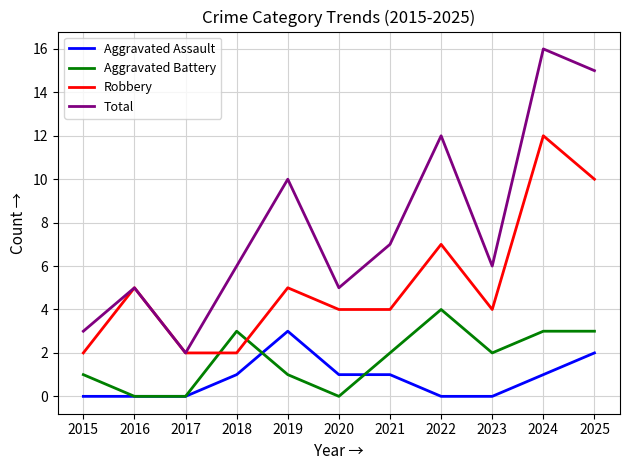

Count the number of categories in the chart.

11